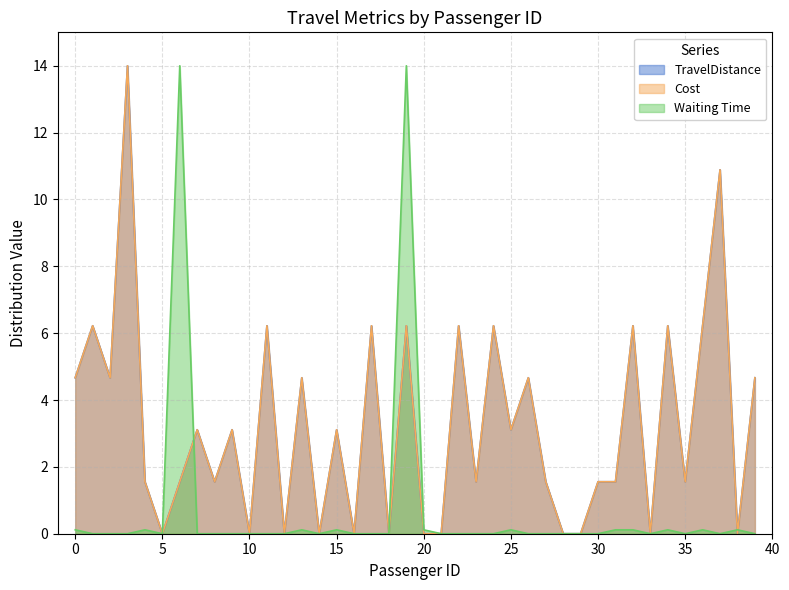

After their last crossing, which series has the higher values: Cost or Waiting Time?

Cost